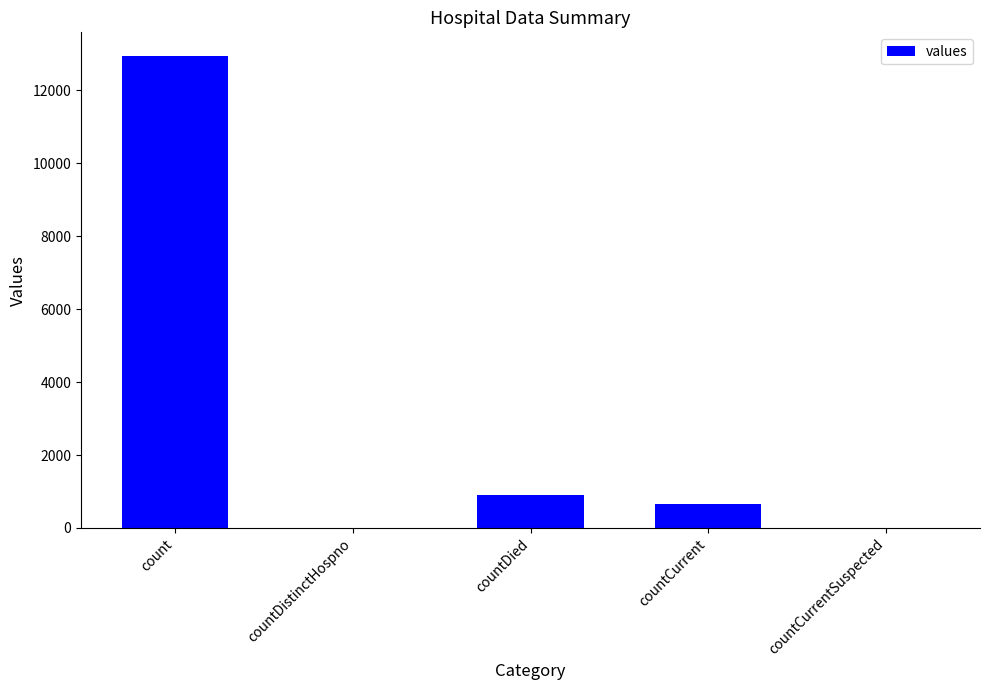

What is the maximum value shown in the chart?

12945